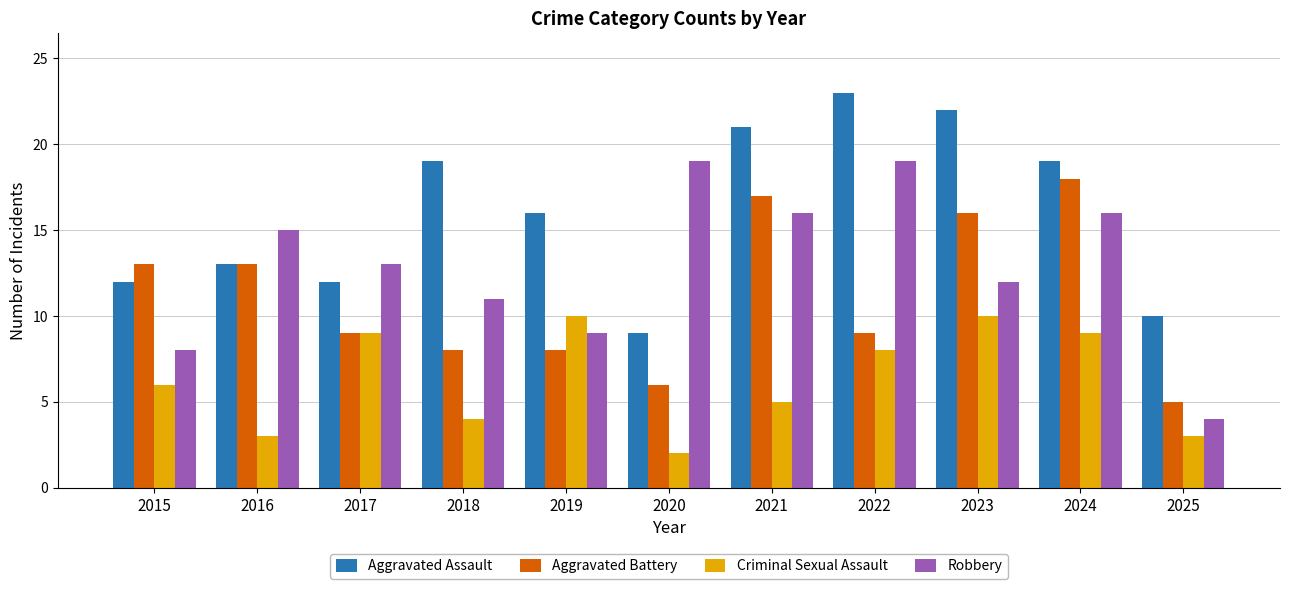

Reading left to right, extract all data points from this chart.

Aggravated Assault: 2015=12	2016=13	2017=12	2018=19	2019=16	2020=9	2021=21	2022=23	2023=22	2024=19	2025=10
Aggravated Battery: 2015=13	2016=13	2017=9	2018=8	2019=8	2020=6	2021=17	2022=9	2023=16	2024=18	2025=5
Criminal Sexual Assault: 2015=6	2016=3	2017=9	2018=4	2019=10	2020=2	2021=5	2022=8	2023=10	2024=9	2025=3
Robbery: 2015=8	2016=15	2017=13	2018=11	2019=9	2020=19	2021=16	2022=19	2023=12	2024=16	2025=4